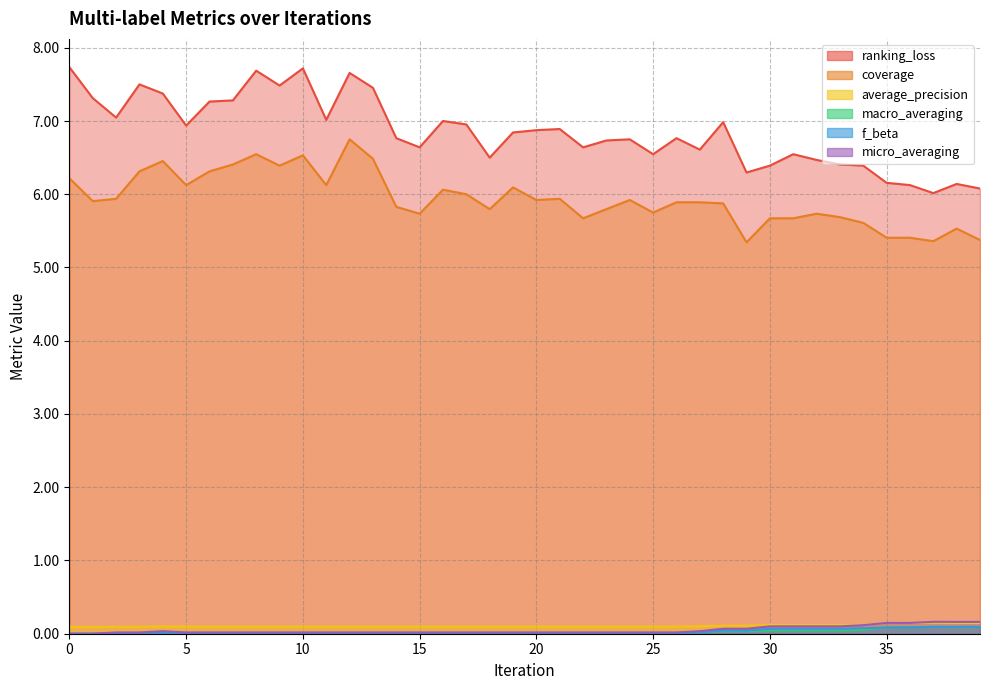

Which series has the largest total across all categories?

ranking_loss